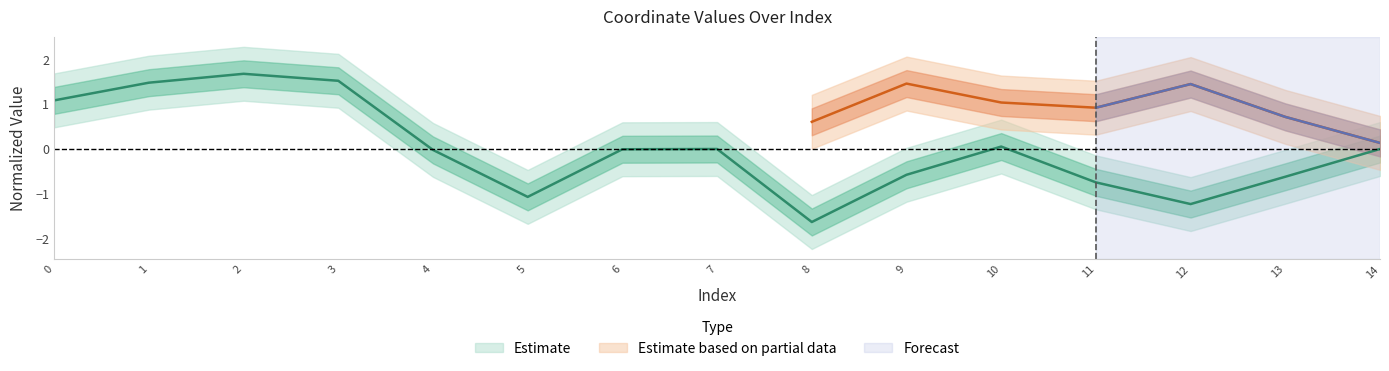

Does the chart have visible grid lines?

No